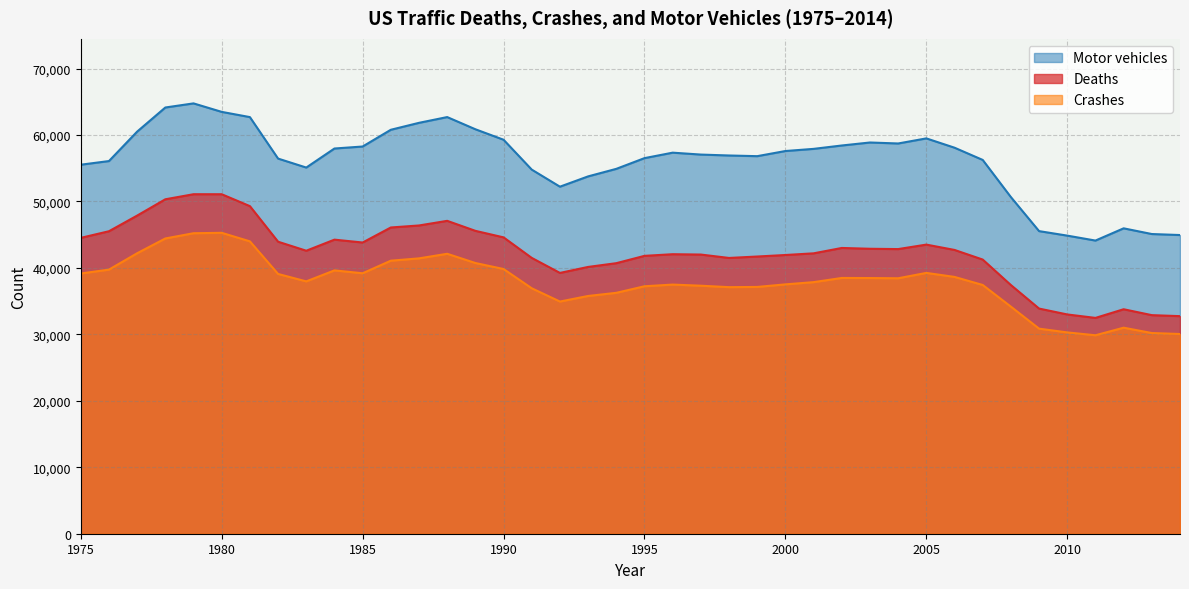

Does the chart display data point markers on the line(s)?

No